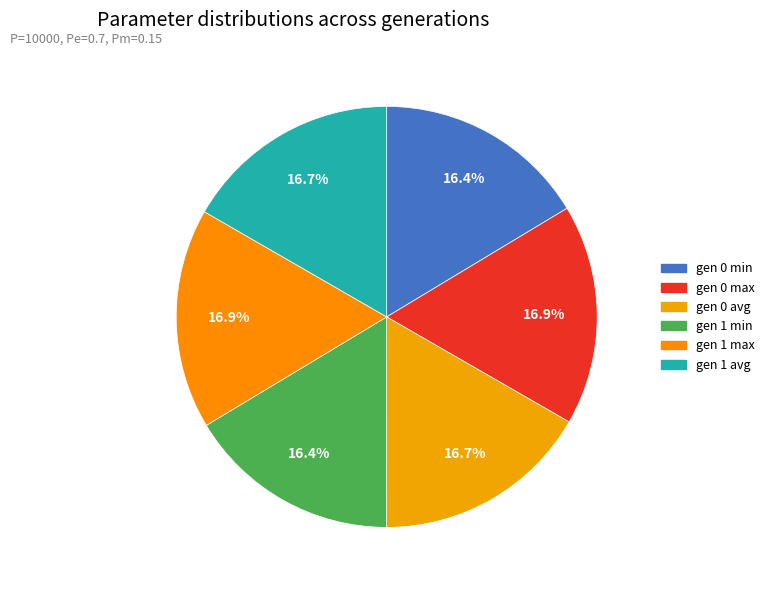

How many segments does this pie chart have?

6